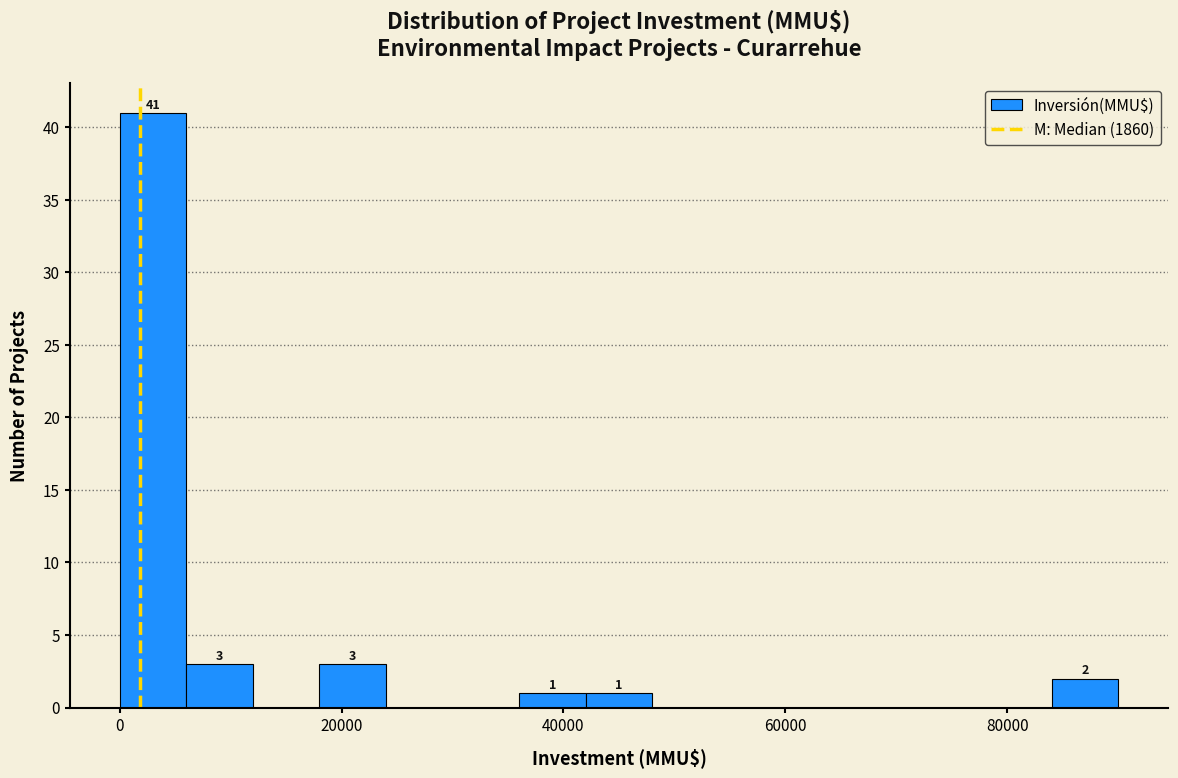

Read against the x-axis, roughly where is the centre of the tallest bar?

4000